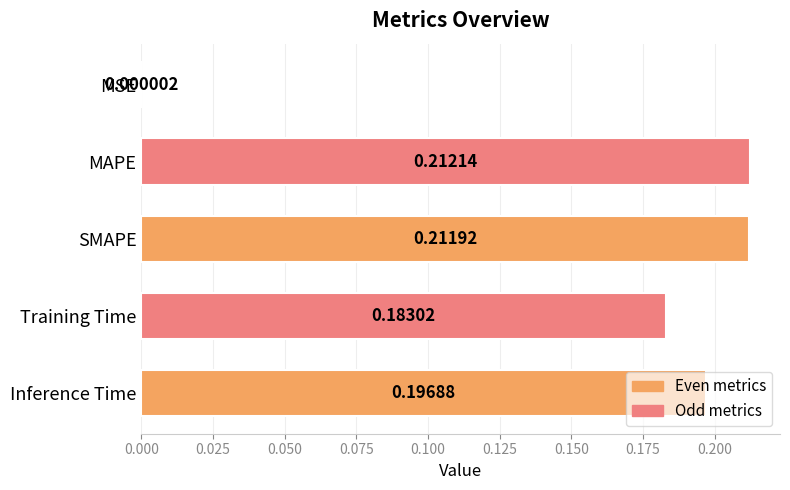

Which category has the highest value across all series?

MAPE